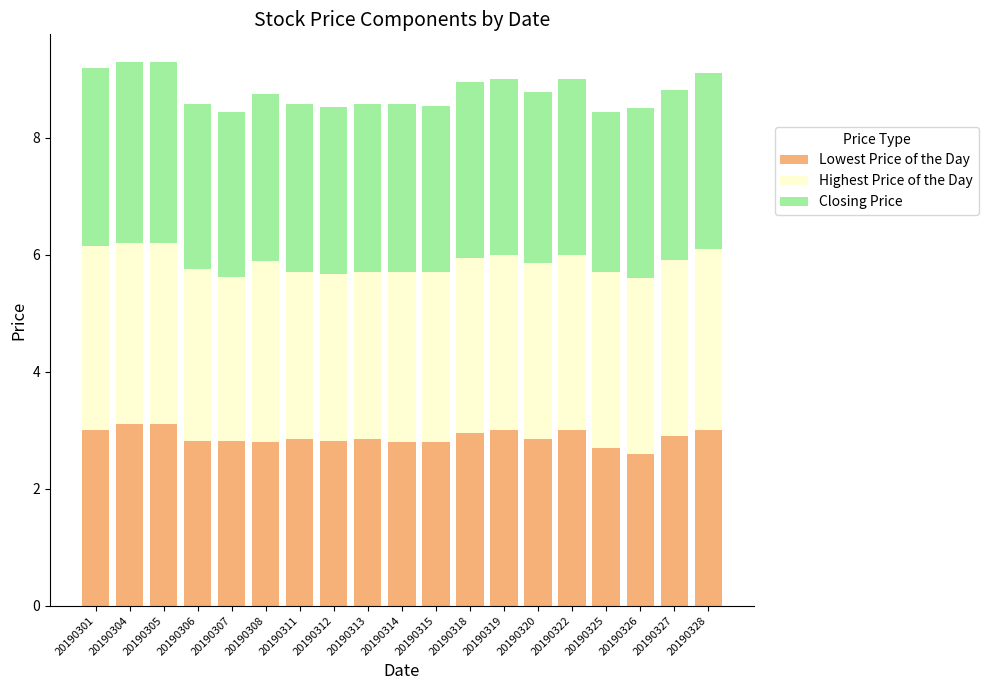

The value of Lowest Price of the Day at 20190301 is 3.0. True or false?

True